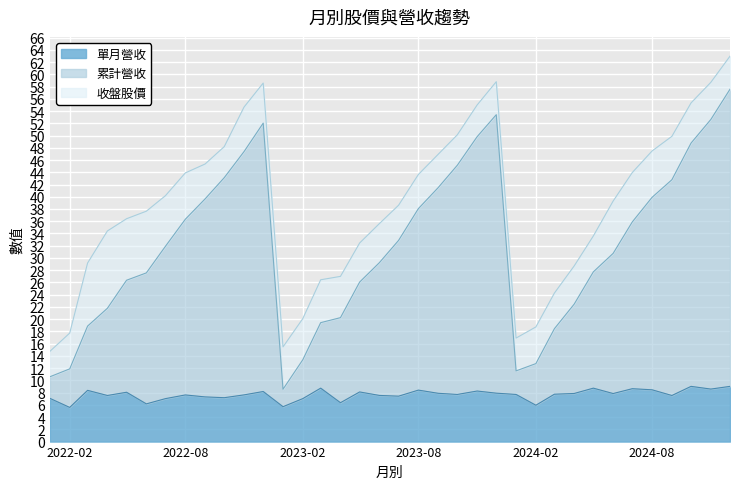

What is the sum of the 單月營收 values at 2022-05 and 2023-08?

16.5